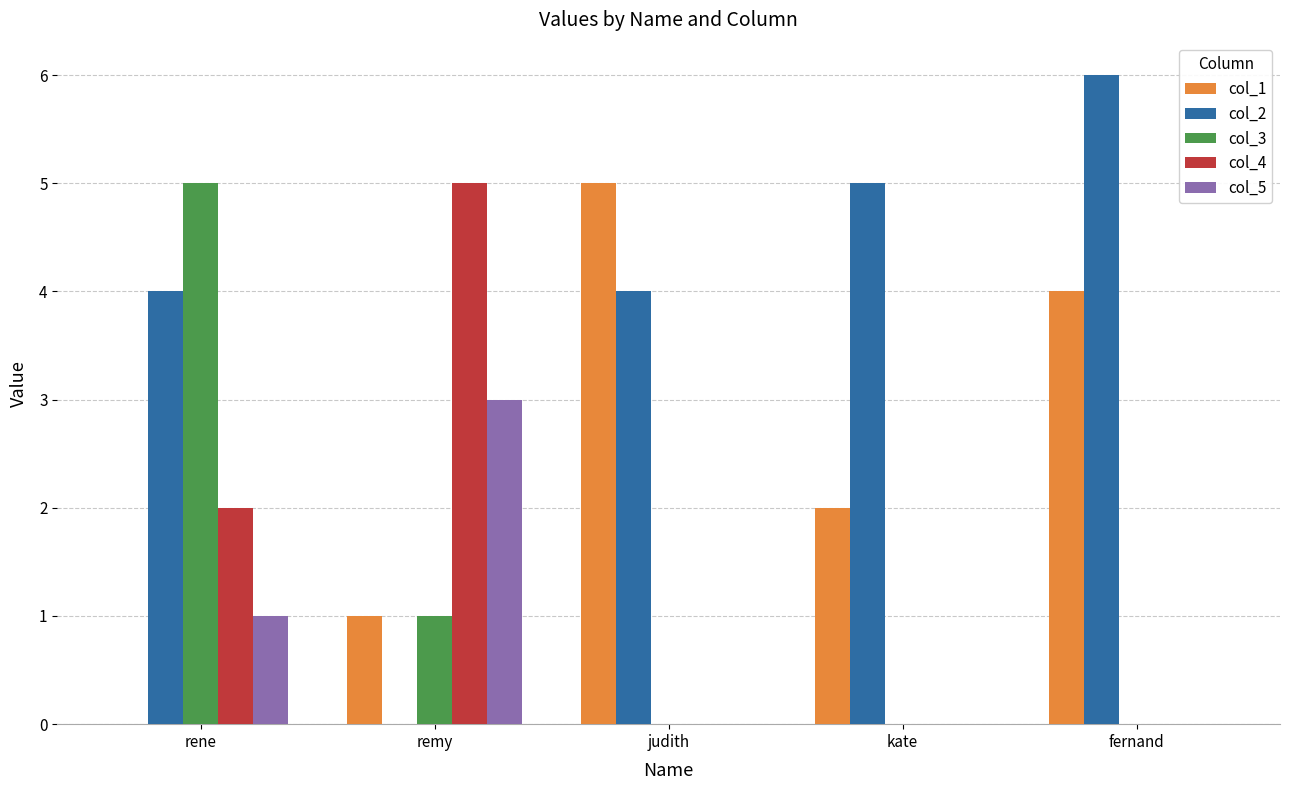

What are all the series names shown in the legend?

col_1, col_2, col_3, col_4, col_5